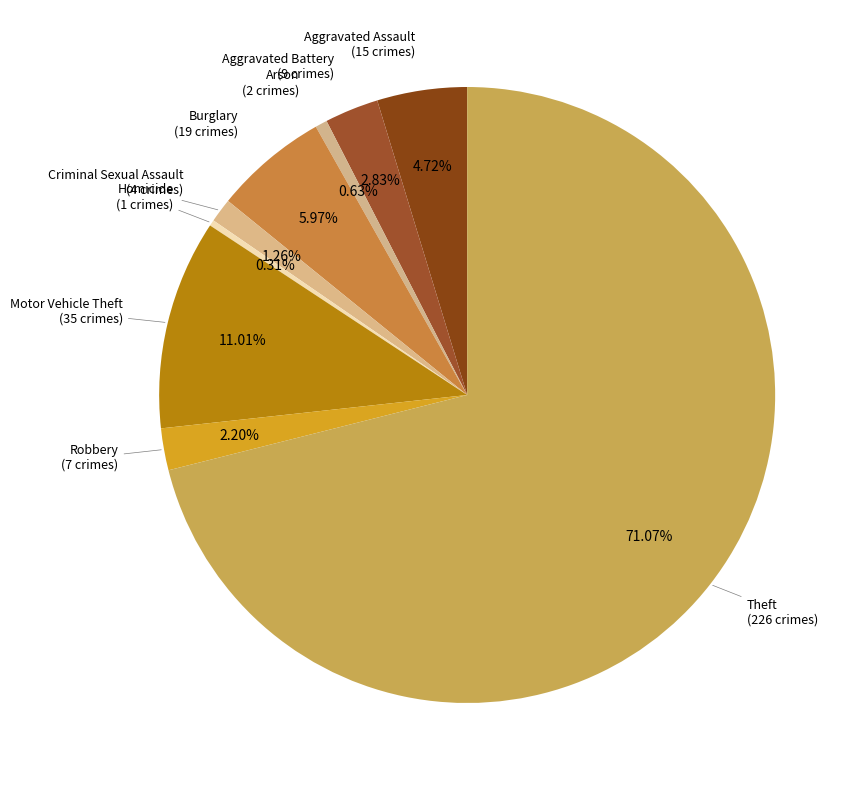

What is the majority slice?

Theft